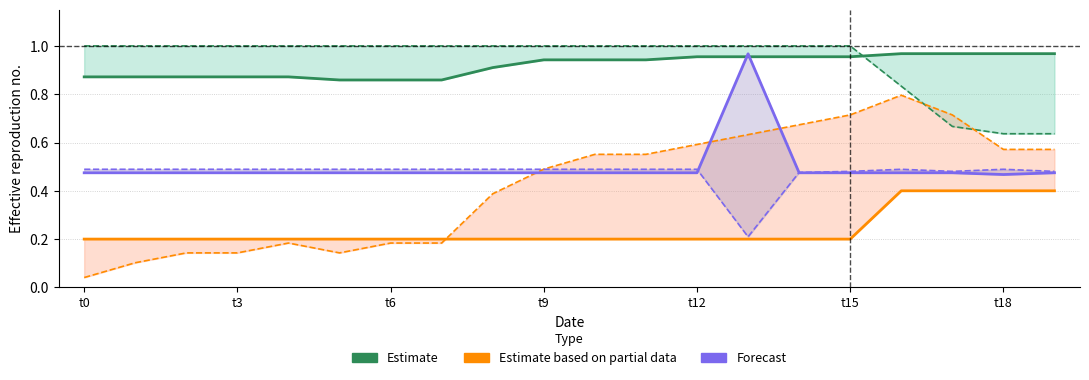

Rank the series at t15 from lowest to highest value.

Estimate based on partial data, Forecast, Estimate